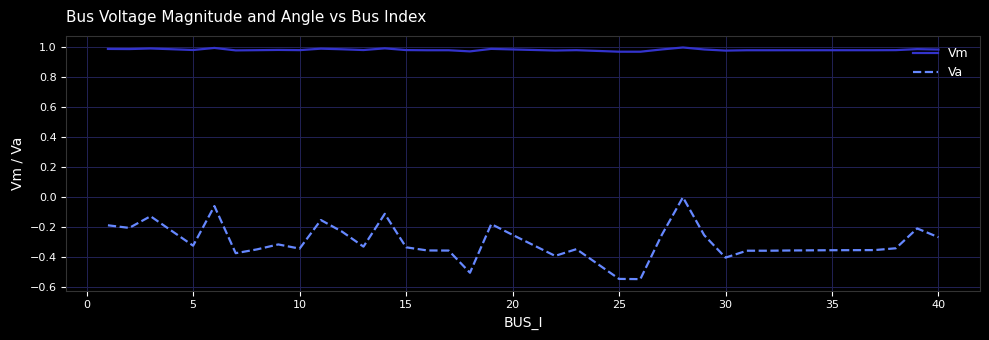

What is the difference between the maximum and minimum values in the Va series?

0.5